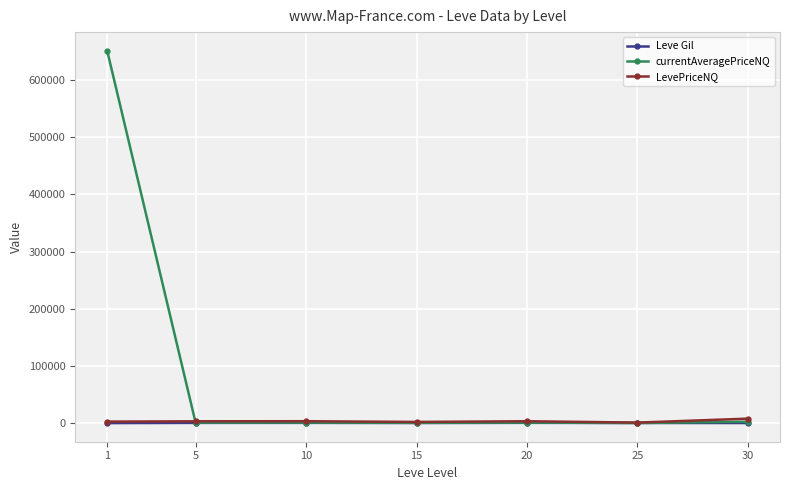

Which series has the widest spread of values?

currentAveragePriceNQ